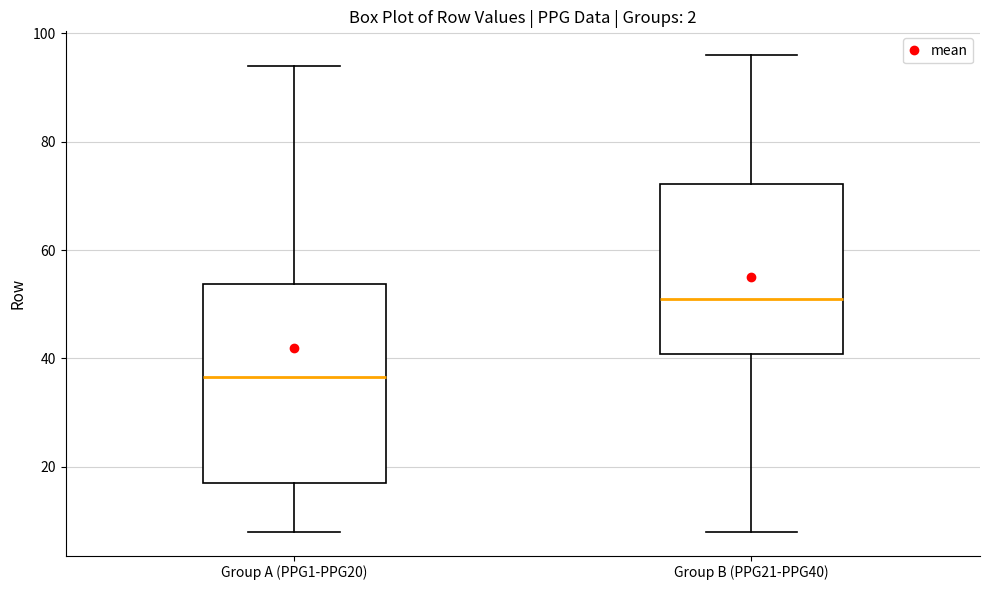

Where is the lower edge of the box for Group B (PPG21-PPG40) on the y-axis? The values are not printed on the chart, so give them approximately, as read against the axis.

40